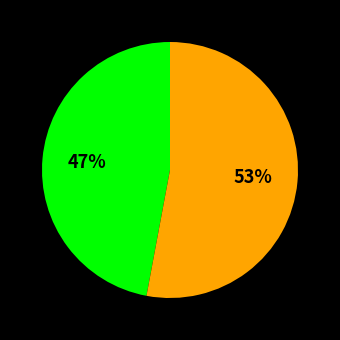

Count the number of slices in the pie.

2